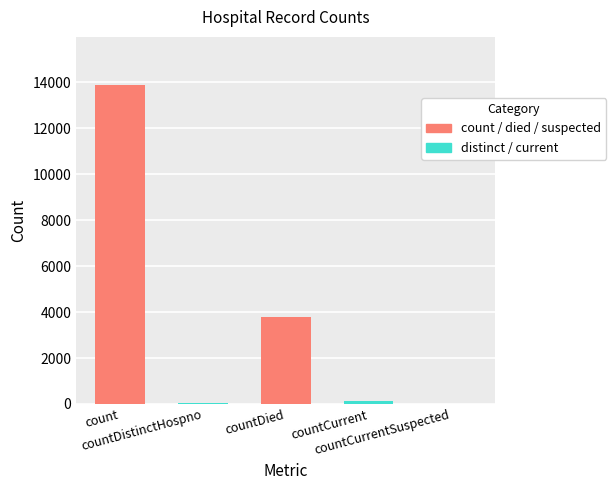

What is the maximum value shown in the chart?

13895